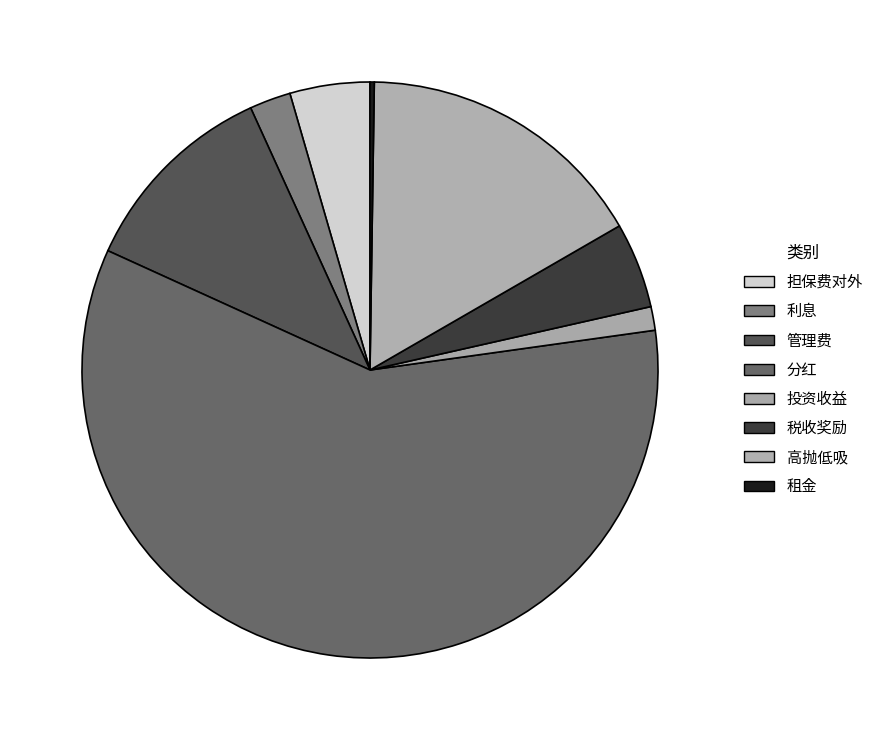

What percentage is the 分红 slice, to the nearest percent?

59%